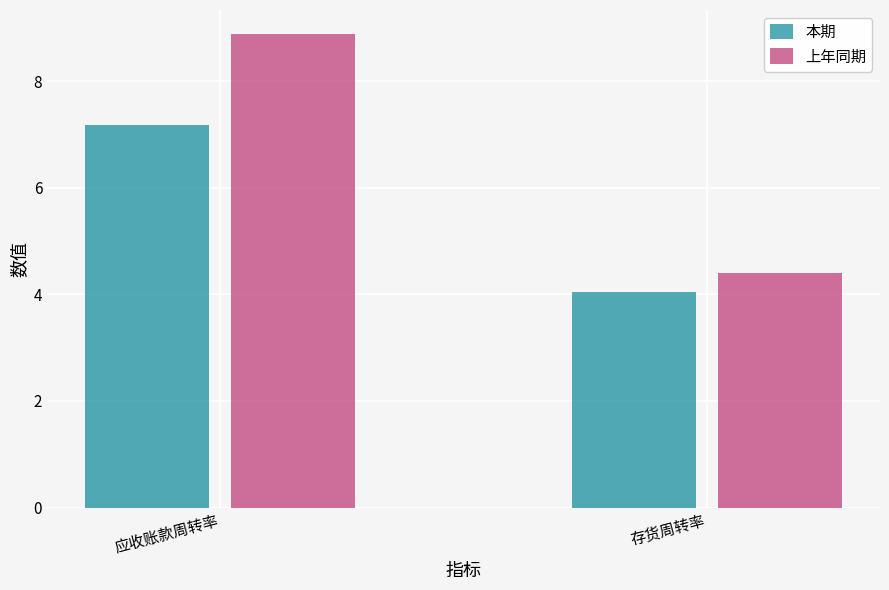

The value of 上年同期 at 存货周转率 is 6.9. True or false?

False